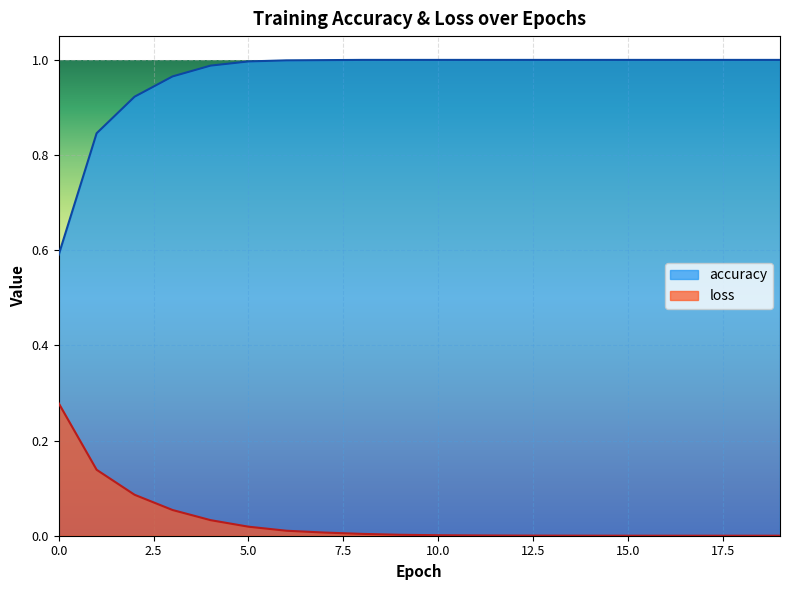

The value of loss at 6 is 0.0. True or false?

True